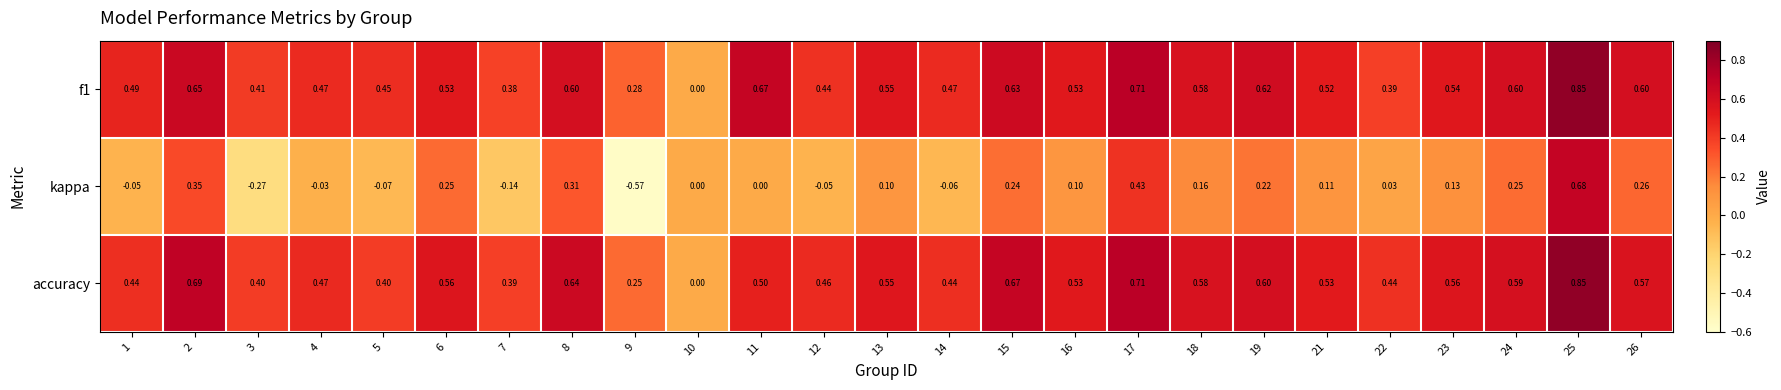

Between 4 and 25, which series saw the biggest shift?

kappa